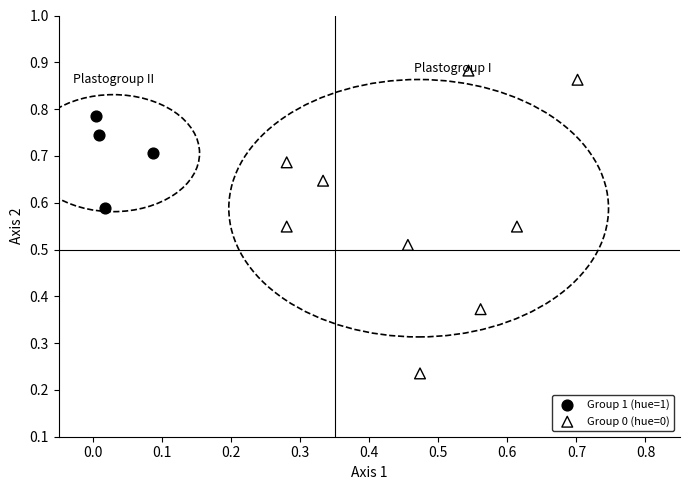

What are all the series names shown in the legend?

Group 1 (hue=1), Group 0 (hue=0)